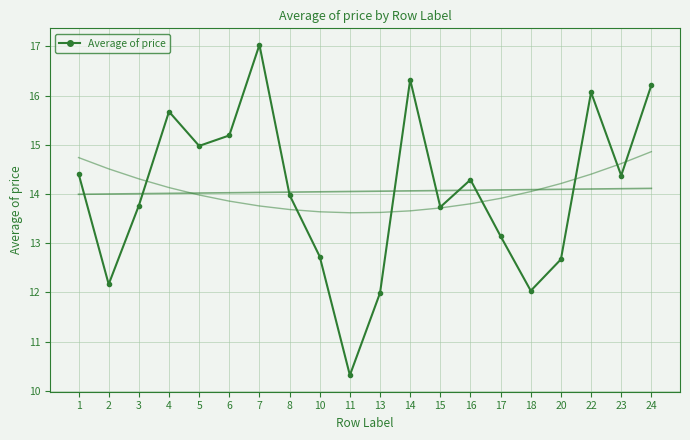

Where does the data first go above 14?

1